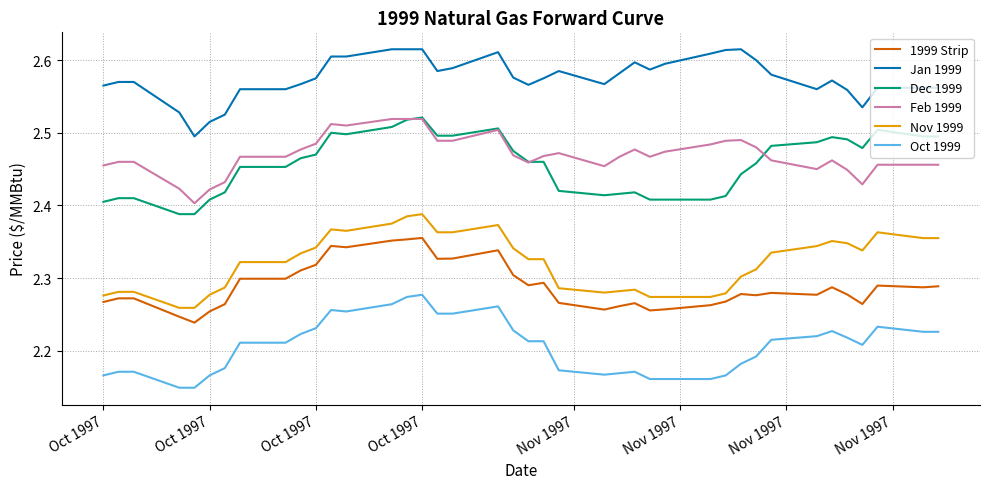

True or false: Jan 1999 and Dec 1999 cross at least once.

False